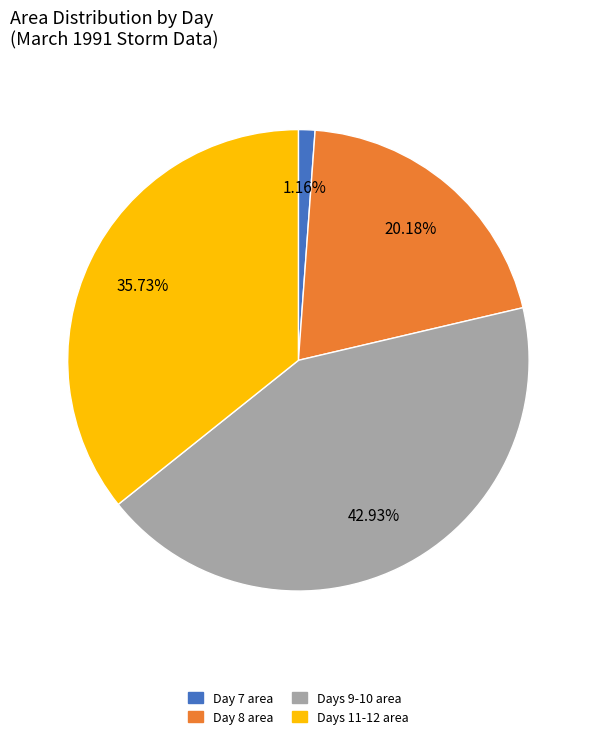

Is there any slice that represents more than half of the pie?

No